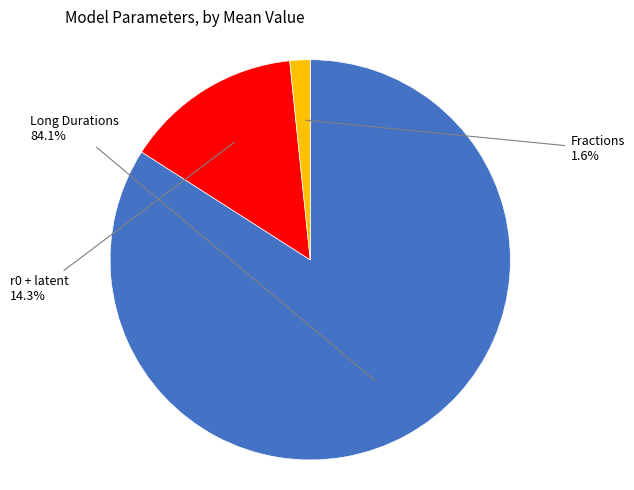

Is there a majority slice in this chart?

Yes